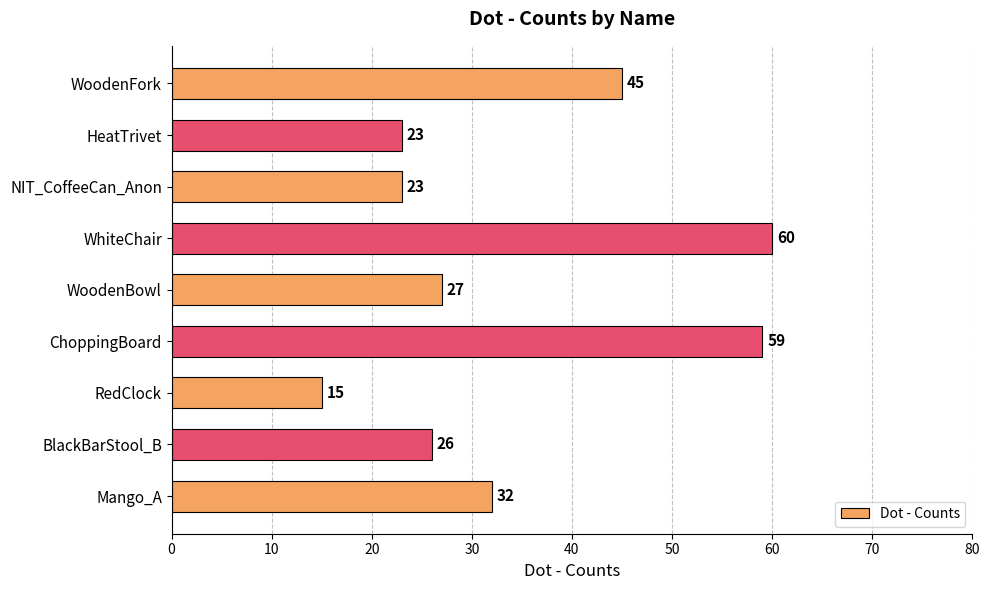

How many values are below 27?

4